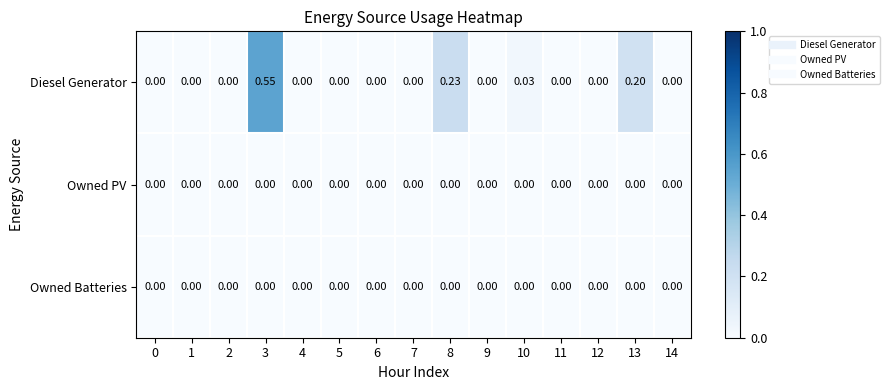

Which series has the largest total across all categories?

Diesel Generator